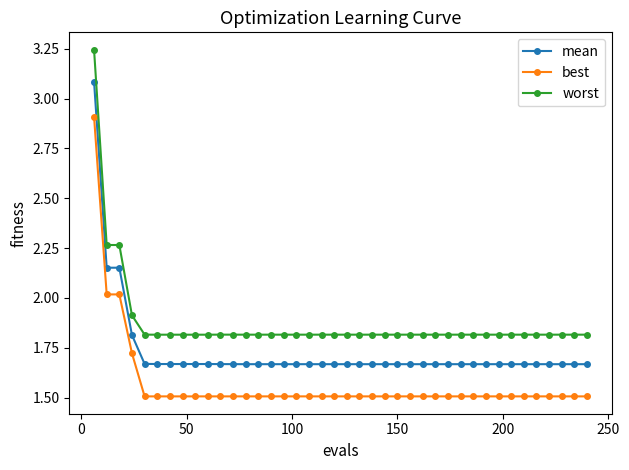

Which series has the largest total across all categories?

worst